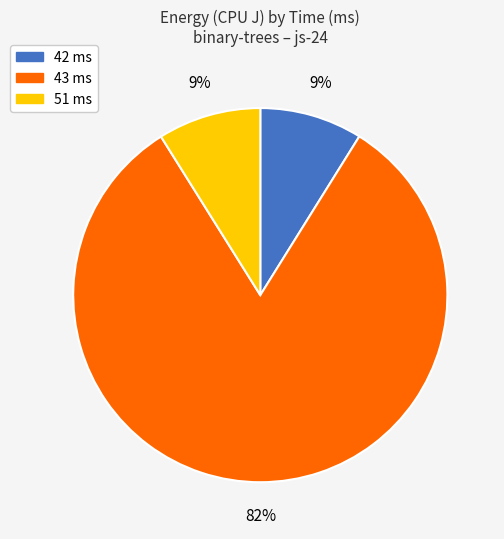

To the nearest percent, what is the difference between the largest and smallest slice percentages?

73%